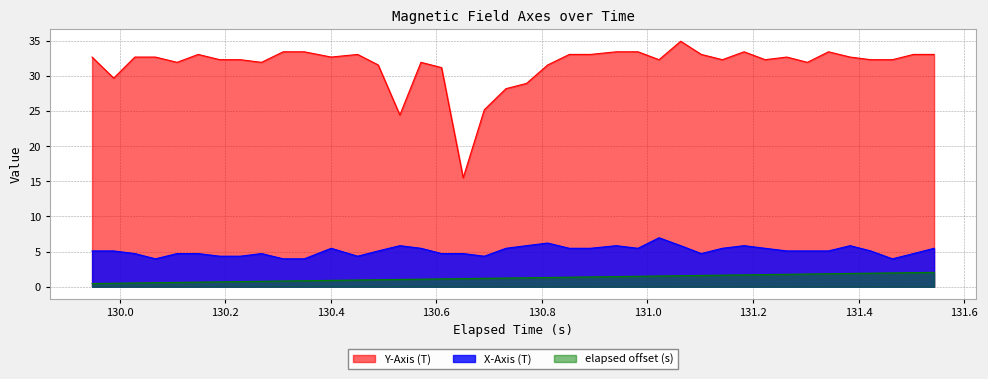

What is the greatest value displayed?

34.9